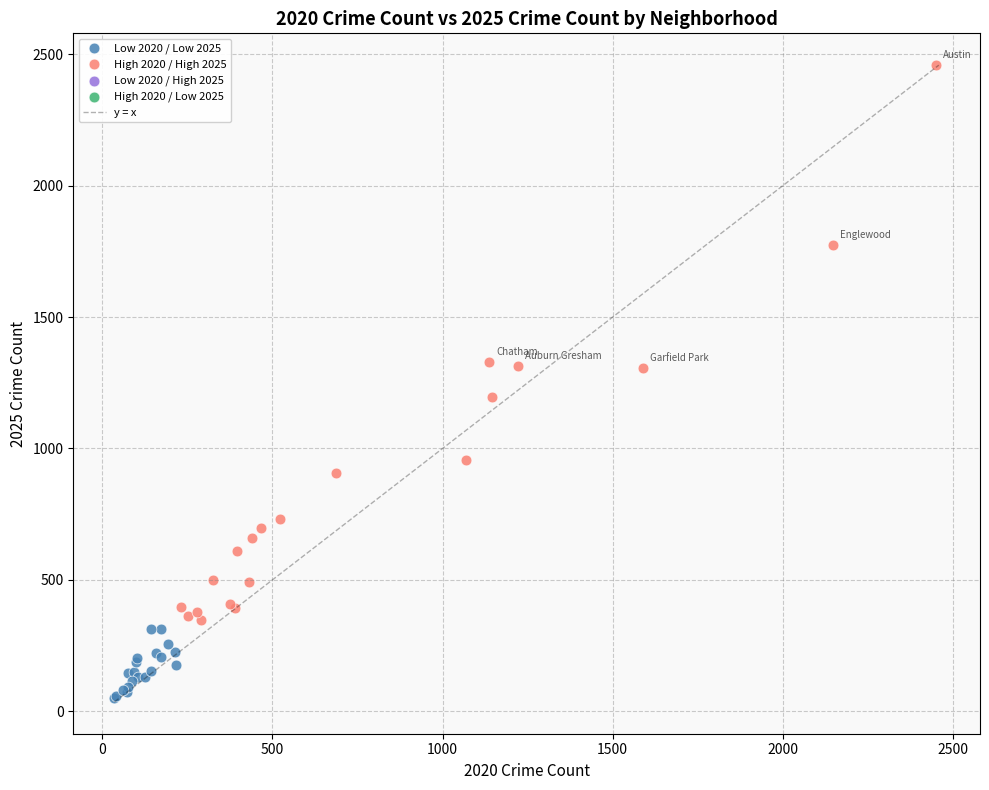

Which series has the largest Y range (max minus min)?

High 2020 / High 2025